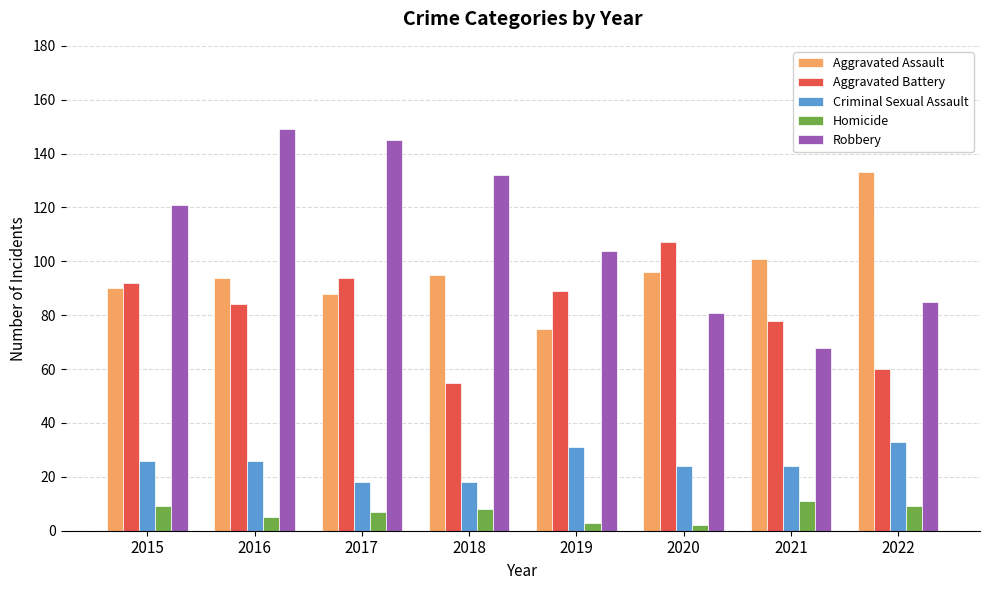

How many distinct data groups are displayed?

5